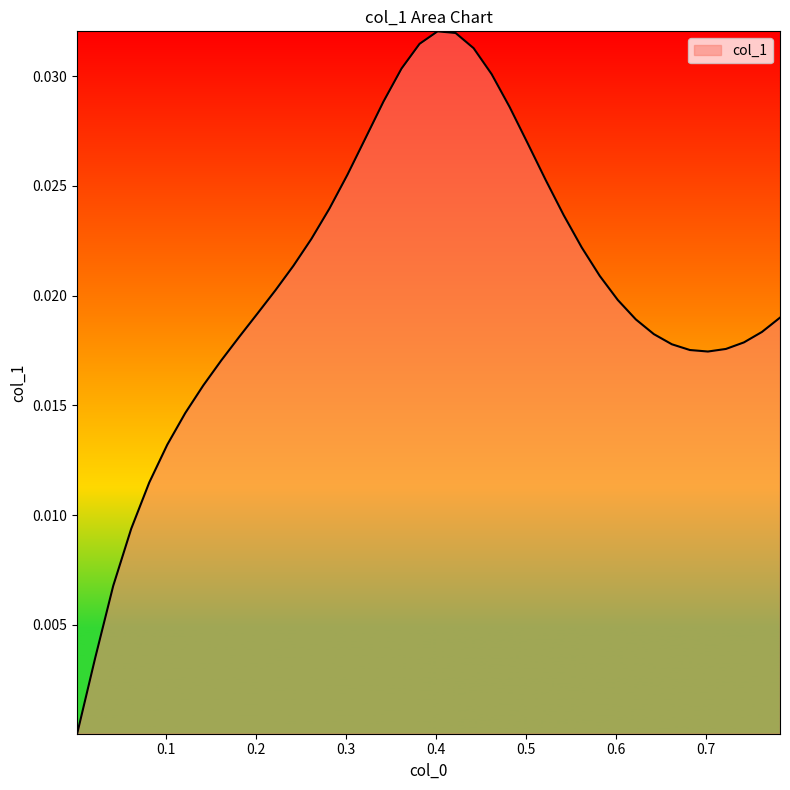

How many interior local valleys (lower than both neighbors) does the data have?

1